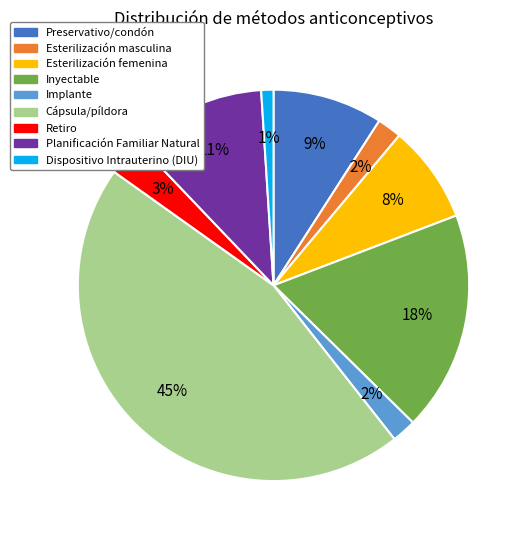

True or false: Planificación Familiar Natural accounts for 25% of the total.

False